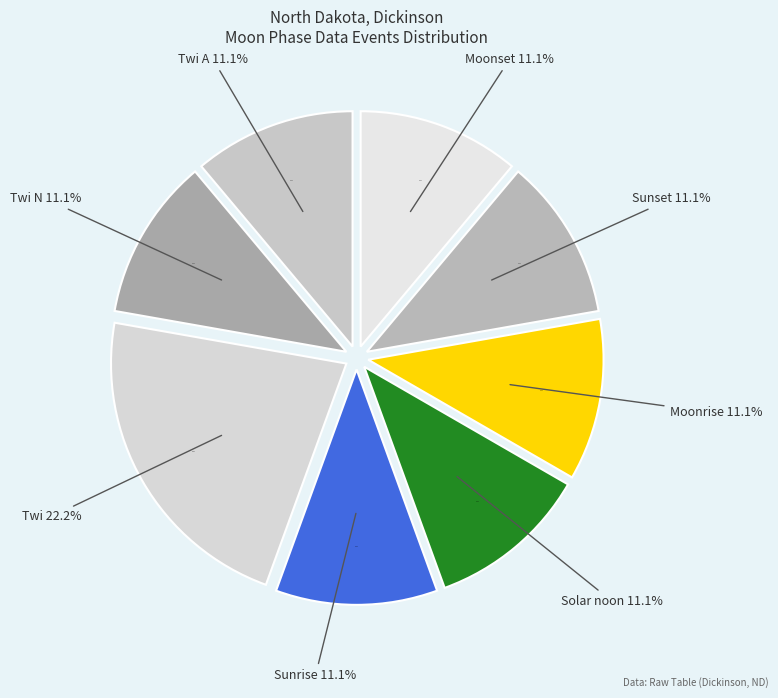

To the nearest percent, what is the difference between the largest and smallest slice percentages?

11%